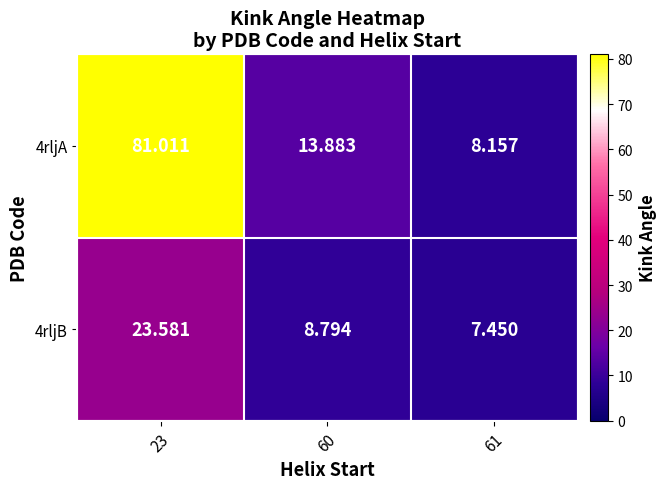

What is the greatest value displayed?

81.0